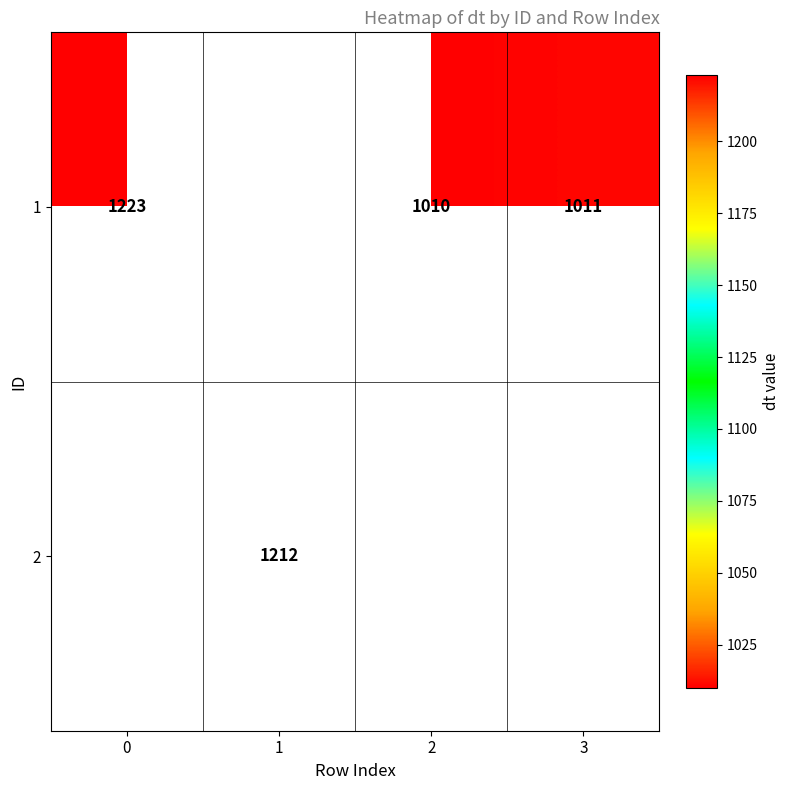

Is the value of 2 at 1 greater than the value of 1 at 3?

Yes